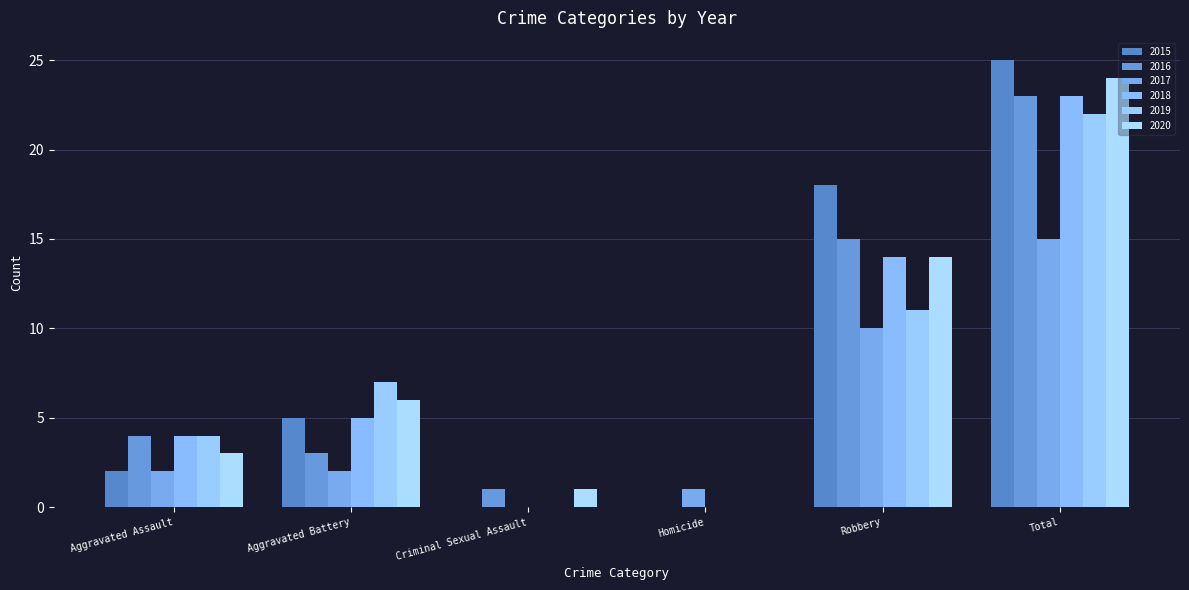

Are the bars grouped side by side (vs. stacked)?

Yes